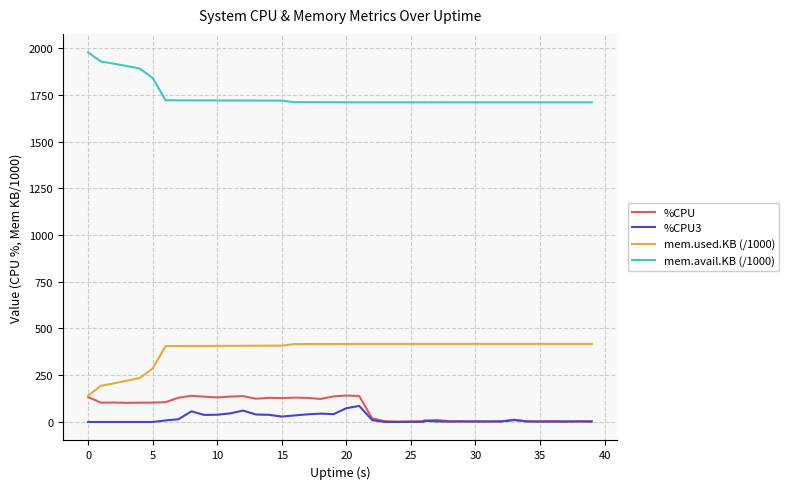

Is it true that %CPU equals 68.7 at 10?

False